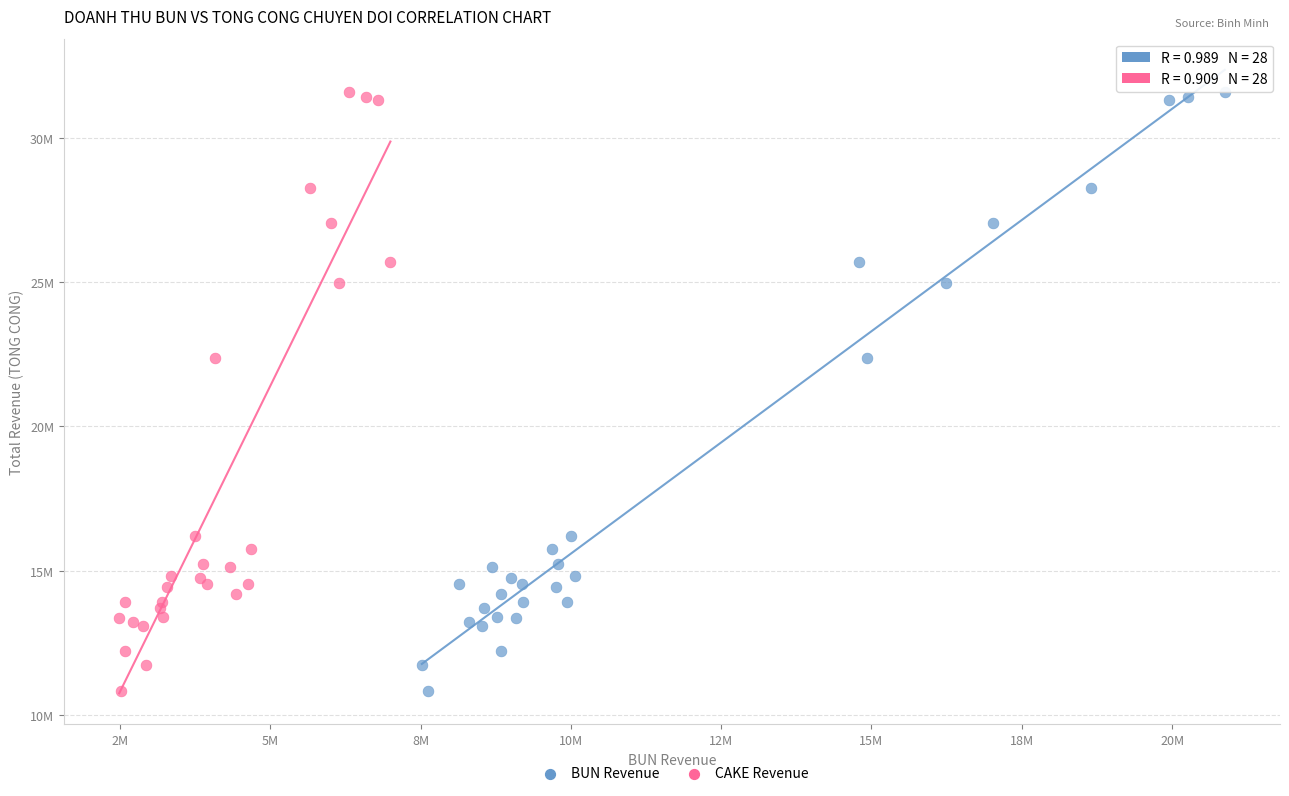

What are all the series names shown in the legend?

BUN Revenue, CAKE Revenue